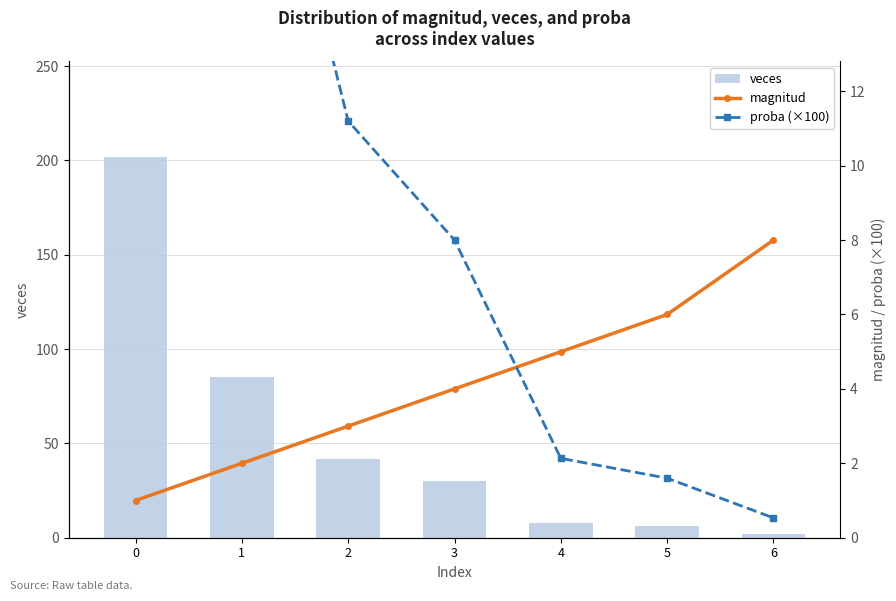

The value of proba (×100) at 0 is 53.9. True or false?

True